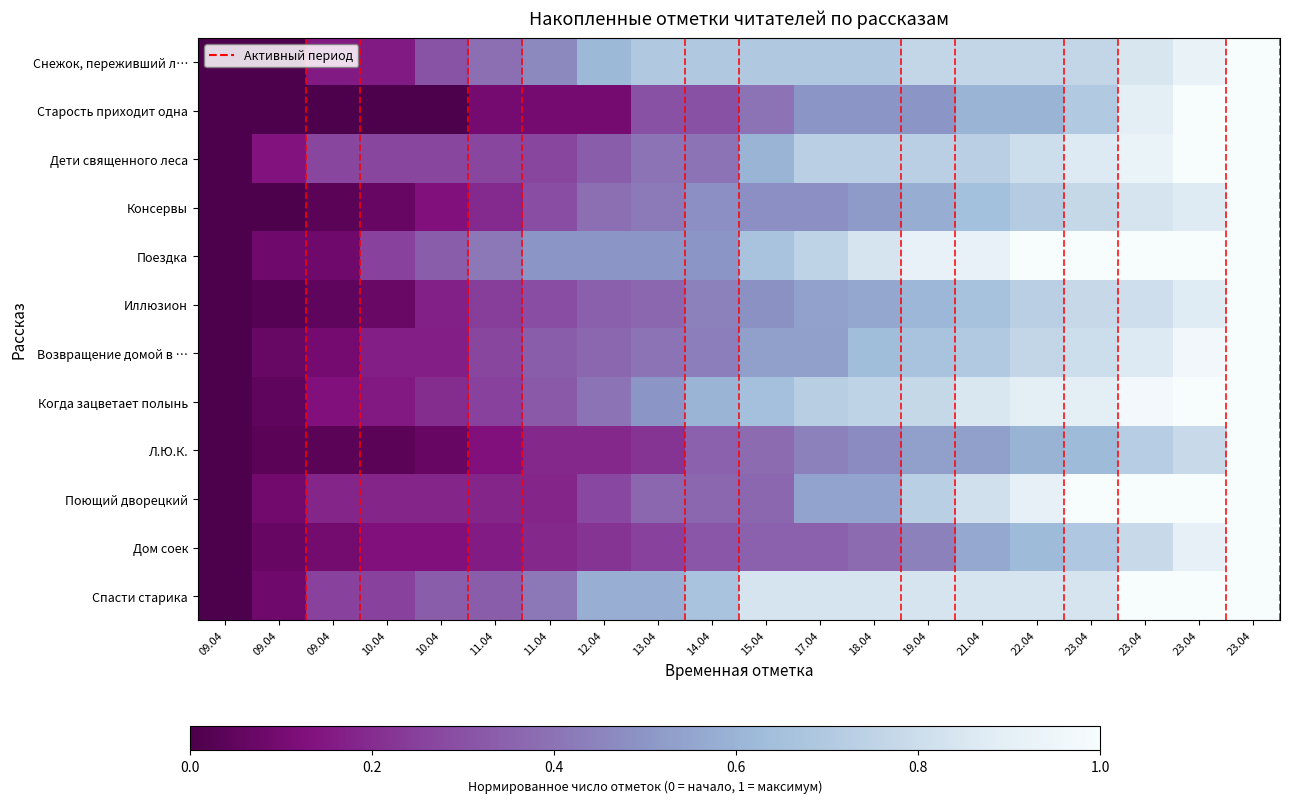

What is the total value across all series at 21.04?

8.6